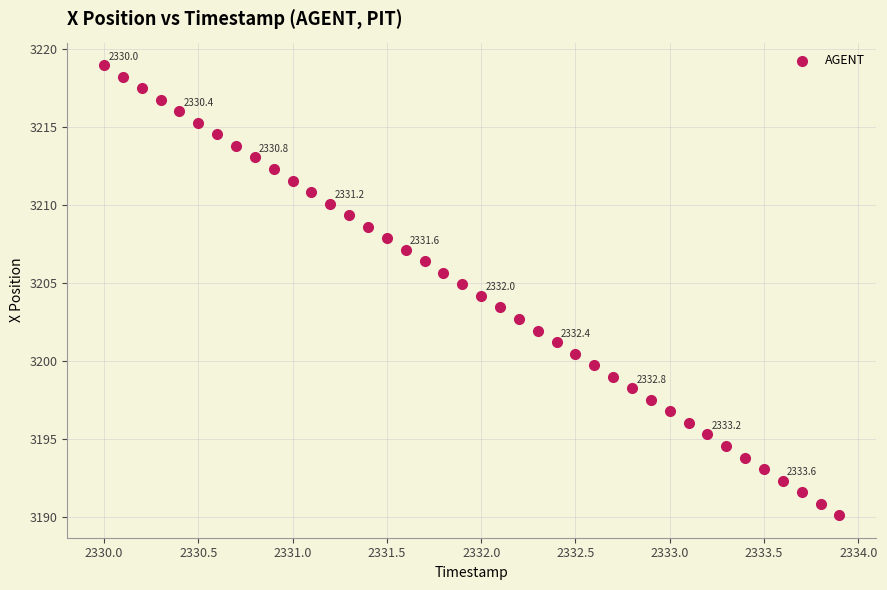

What is the range of X values (max minus min)?

3.9